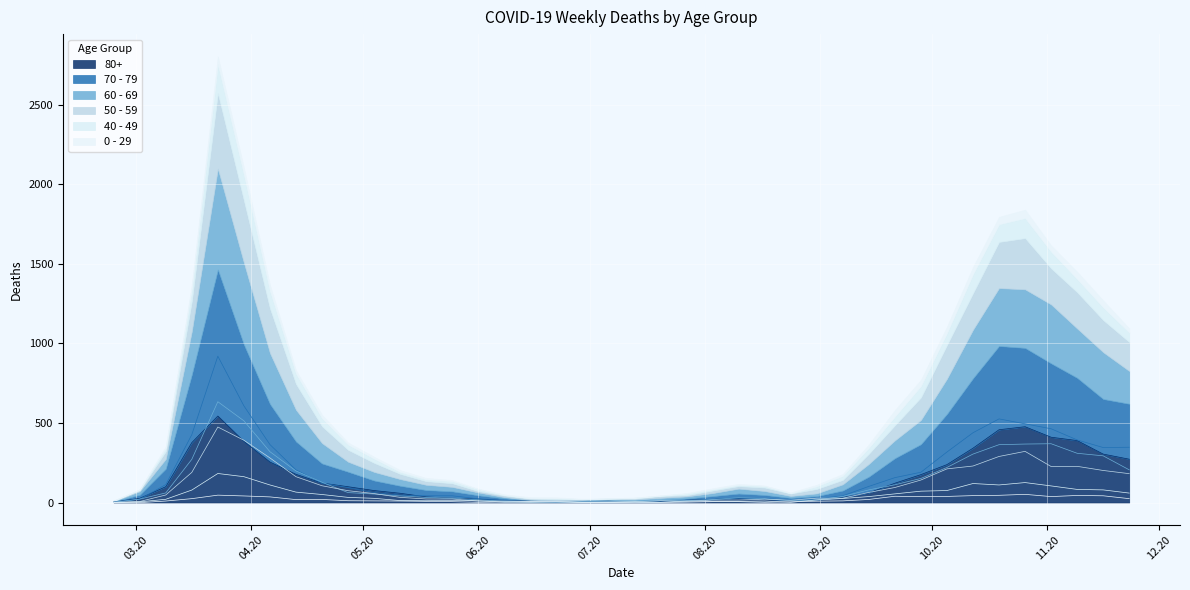

What is the maximum value for 40 - 49?

183